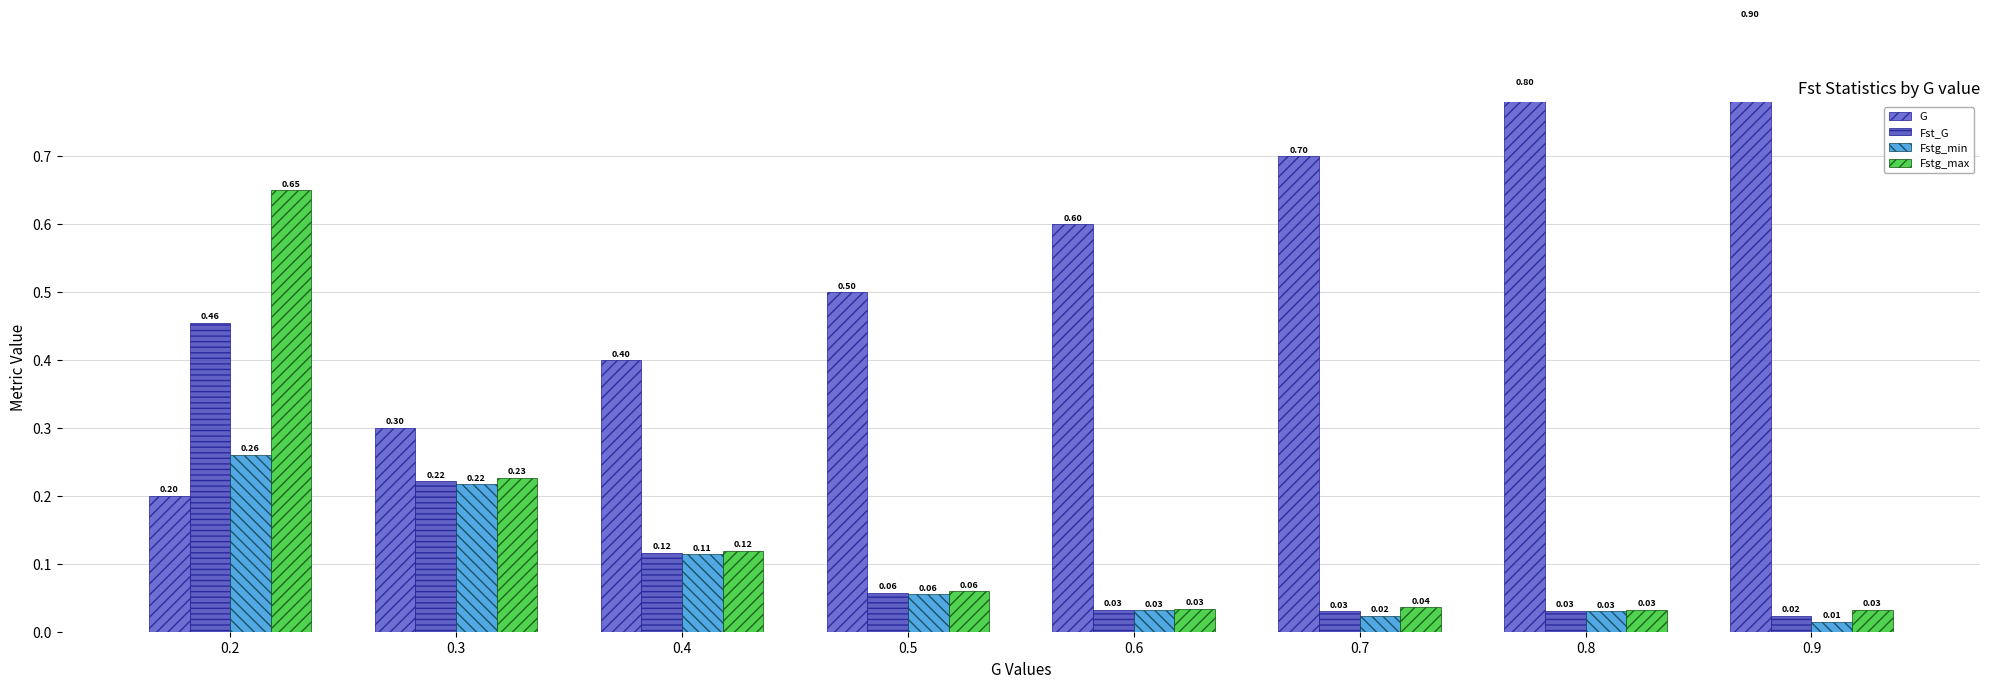

What is the difference between the highest and lowest values at 0.2?

0.5